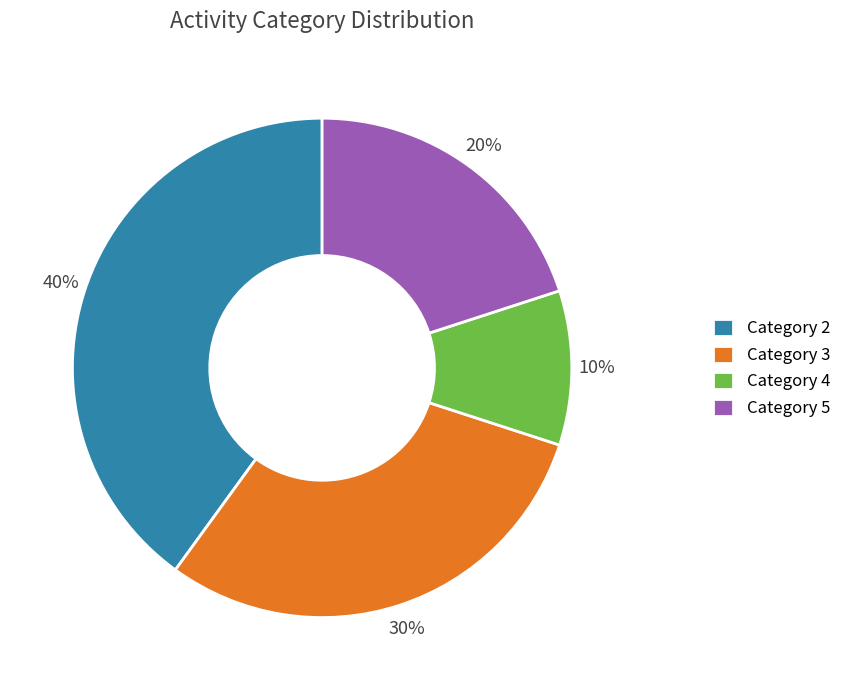

What is the largest slice in the pie chart?

Category 2